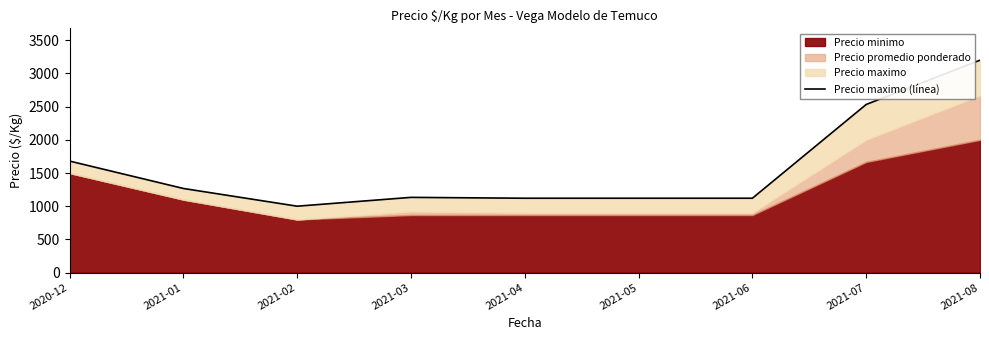

The value at 2021-06 is 489. True or false?

False